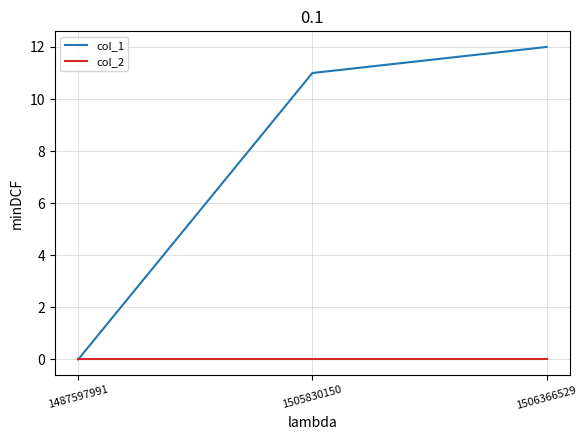

How many positive values does the col_1 series have?

2